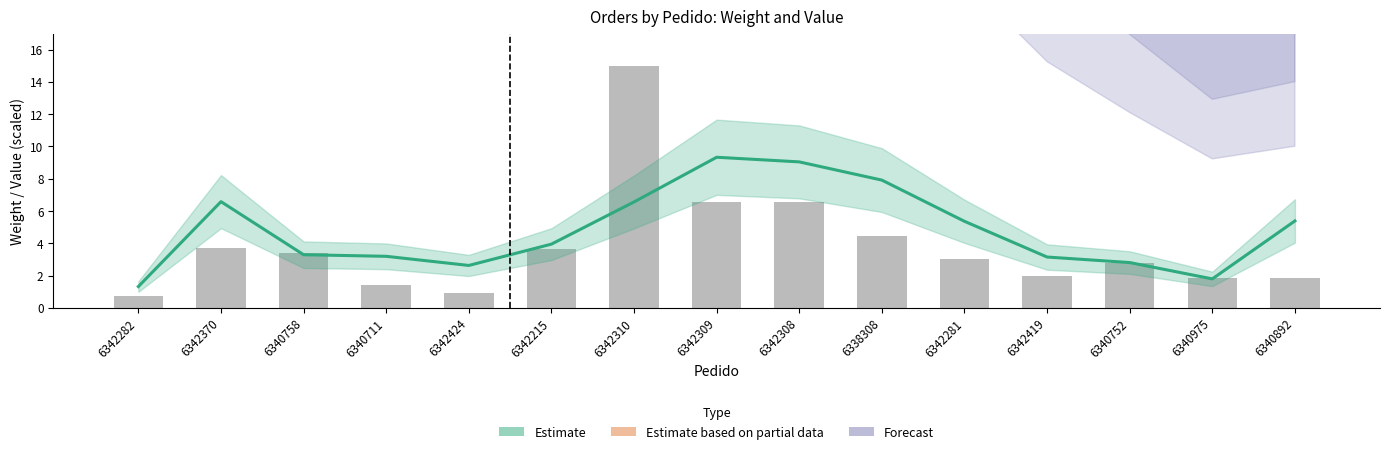

Rank the categories by value from highest to lowest.

6342310, 6342309, 6342308, 6338308, 6342370, 6342215, 6340758, 6342281, 6340752, 6342419, 6340975, 6340892, 6340711, 6342424, 6342282